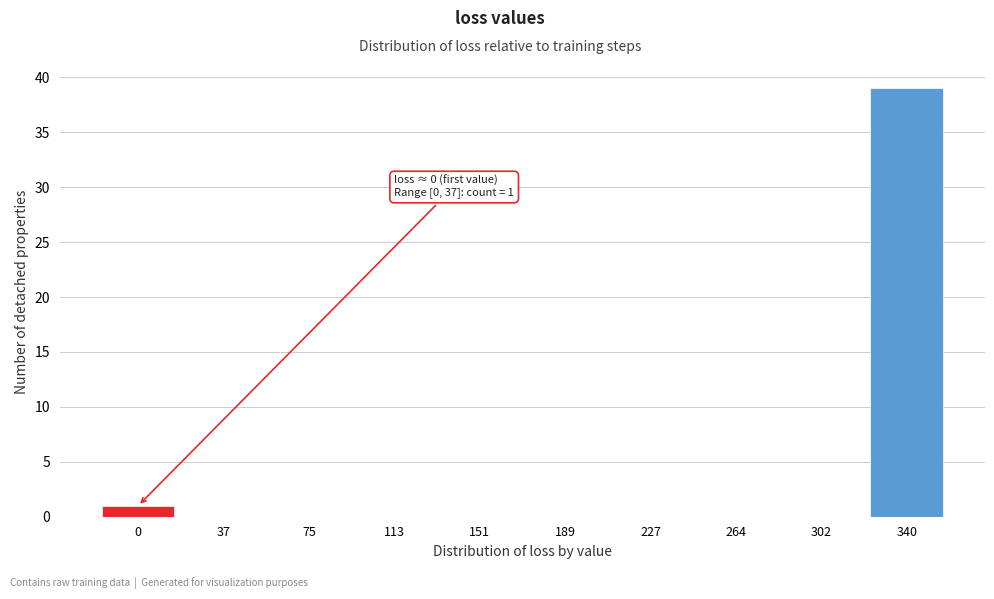

Reading left to right, extract all data points from this chart.

0=1	37=0	75=0	113=0	151=0	189=0	227=0	264=0	302=0	340=39